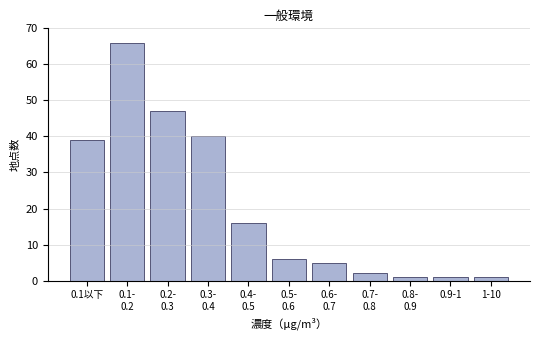

Reading right to left, what are all the values shown in this chart?

1	1	1	2	5	6	16	40	47	66	39